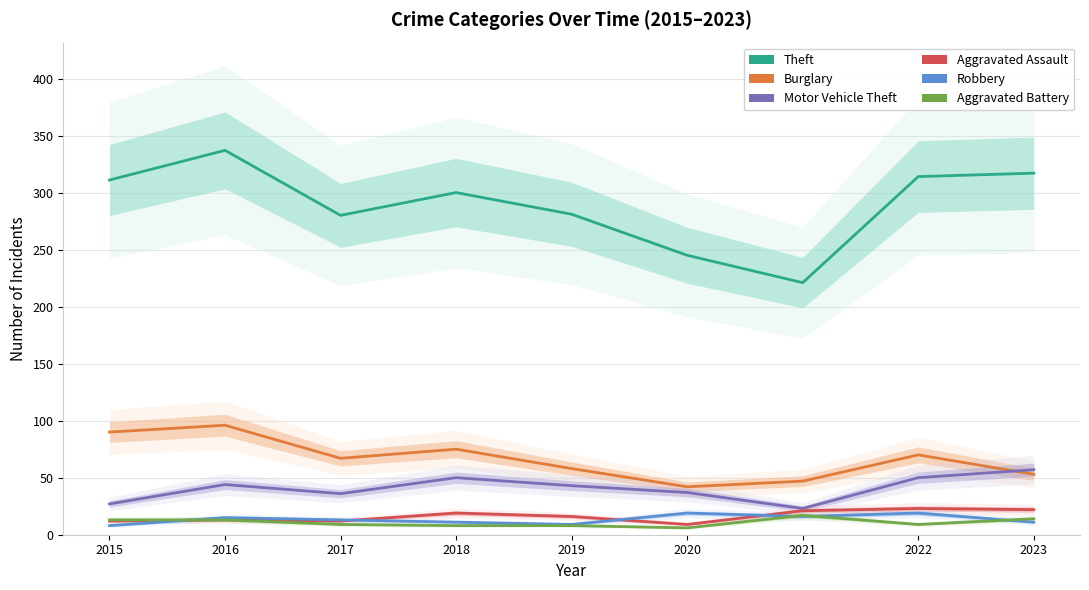

How many interior local valleys does the Aggravated Battery series have?

2